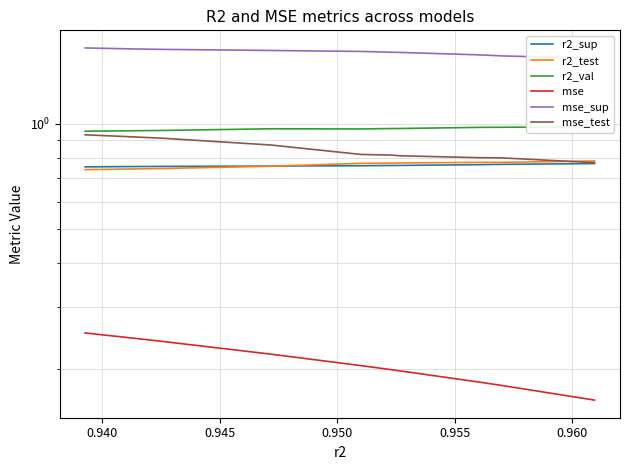

What is the difference between the second highest and minimum values in the mse_sup series?

0.1